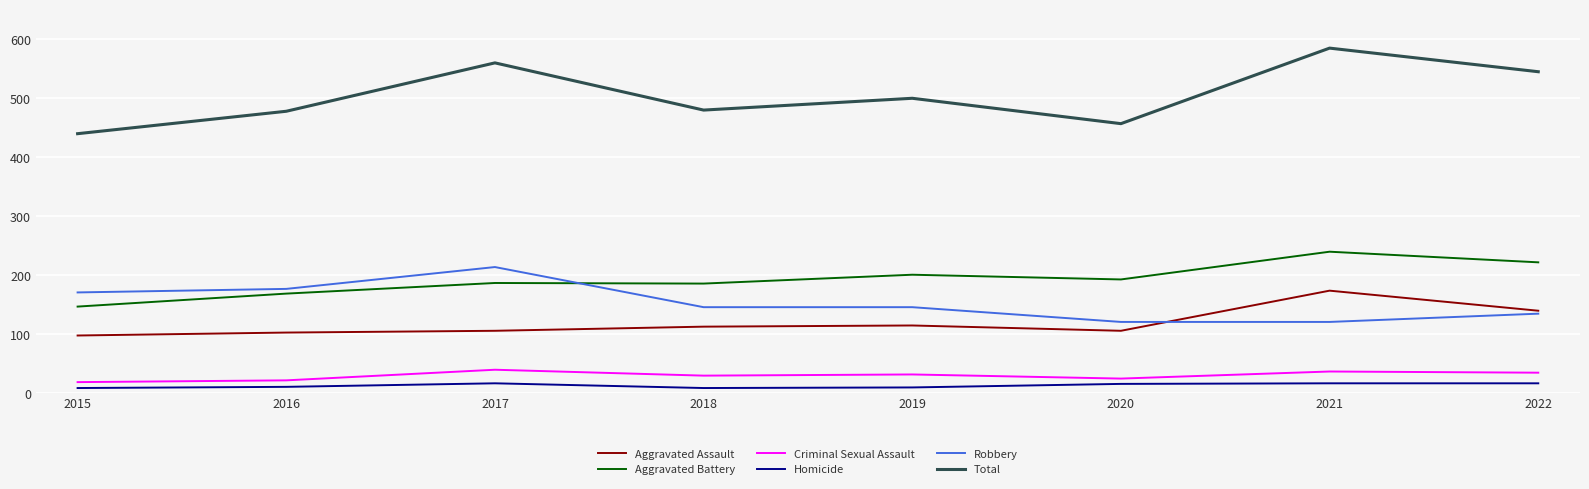

Which category has the highest value in the Total series?

2021